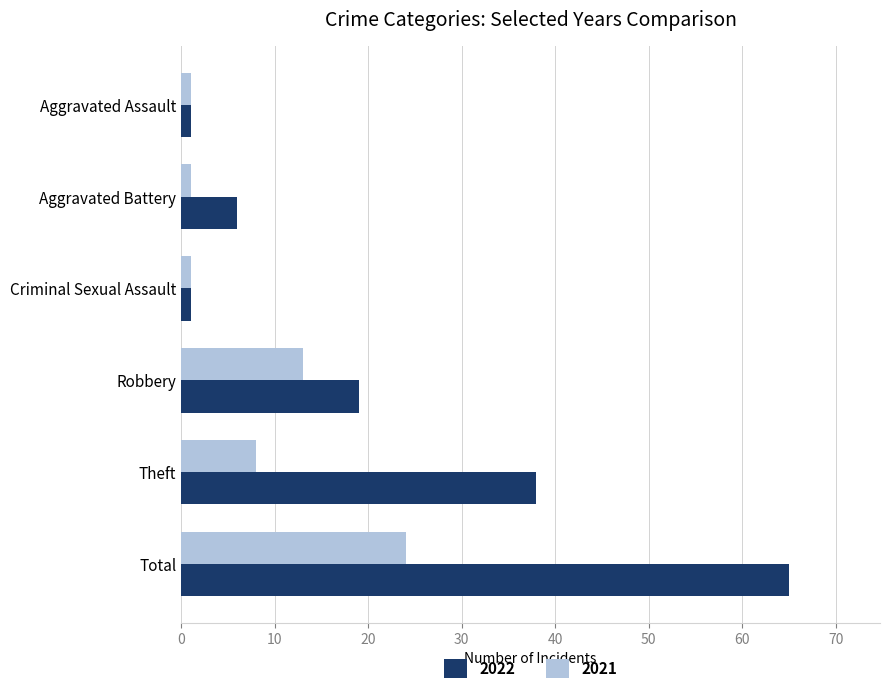

What is the maximum value for 2022?

65